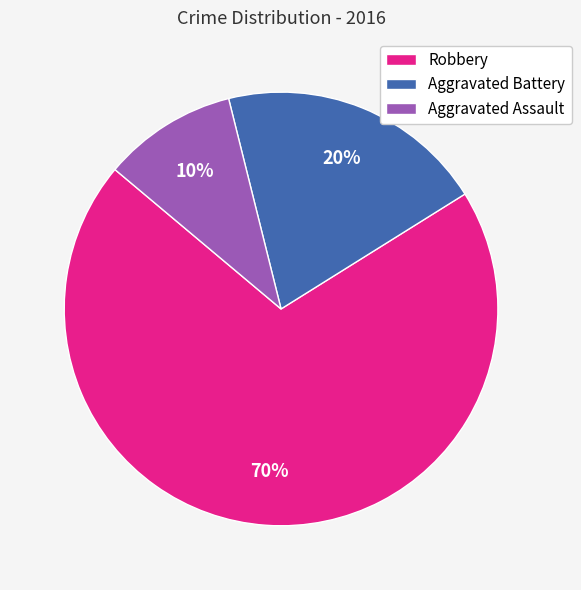

How many slices are in this pie chart?

3